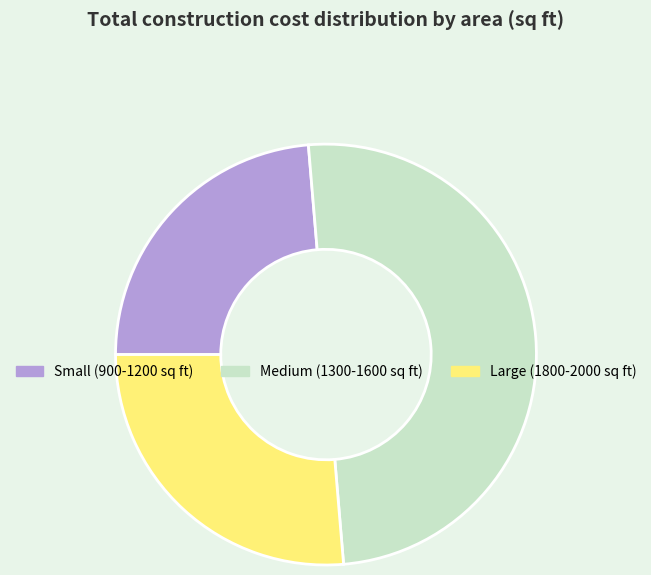

Combined, do Small (900-1200 sq ft) and Medium (1300-1600 sq ft) account for over 50%?

Yes